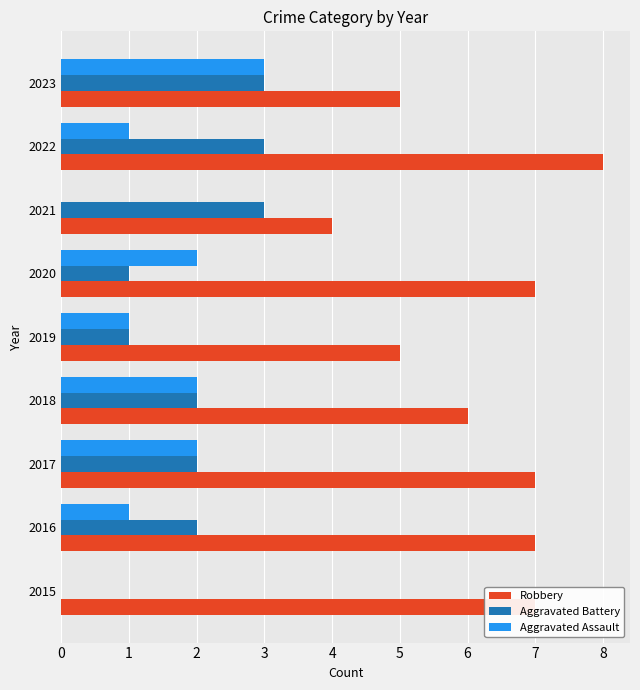

What is the sum of all Aggravated Assault values?

12